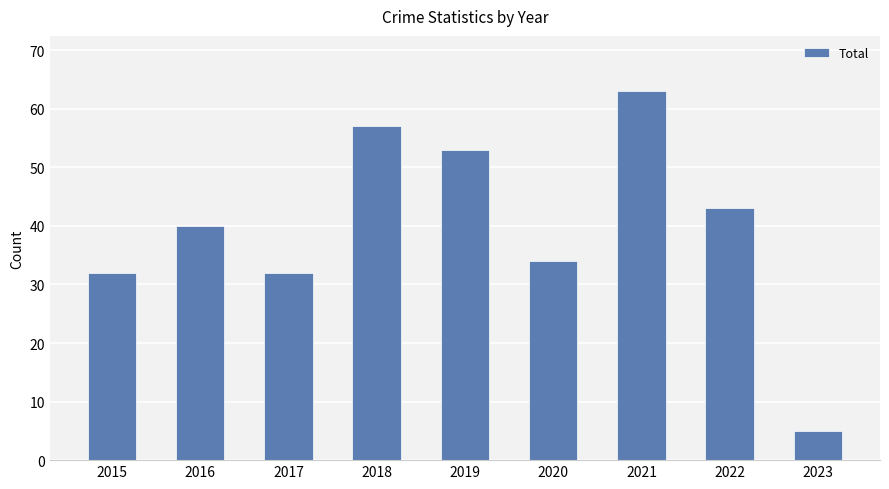

What is the sum of all values?

359